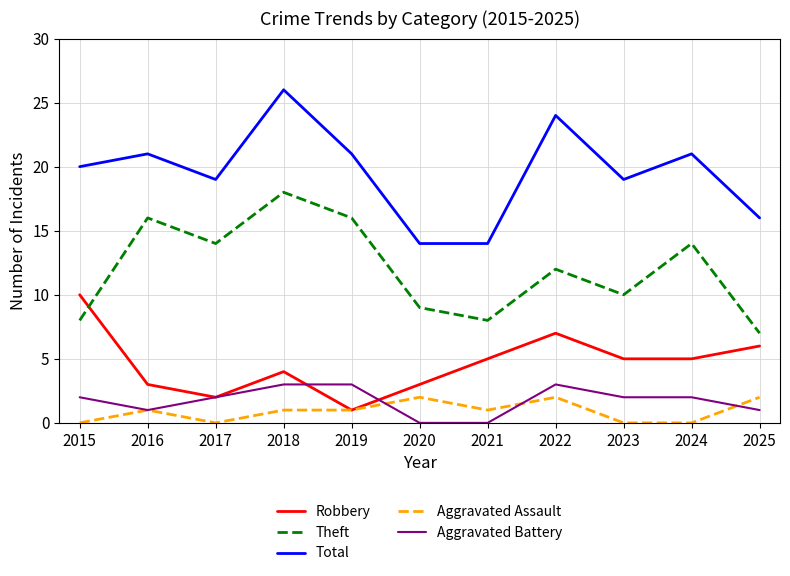

What are all the series names shown in the legend?

Robbery, Theft, Total, Aggravated Assault, Aggravated Battery